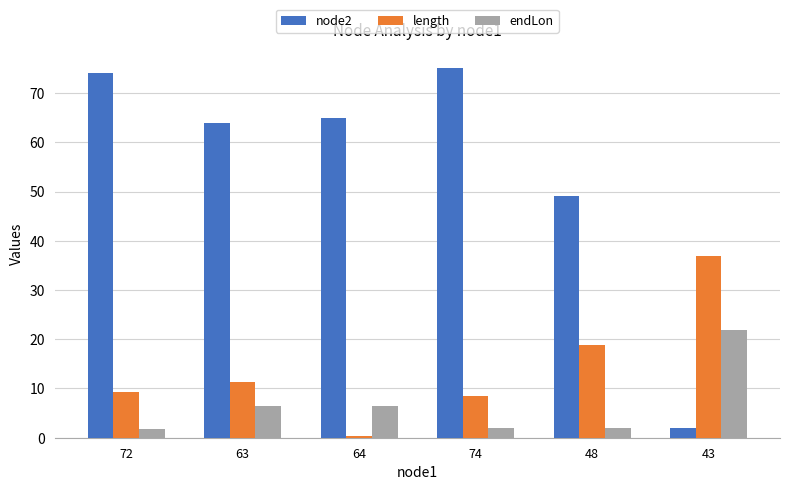

Is it true that endLon equals 22.0 at 43?

True